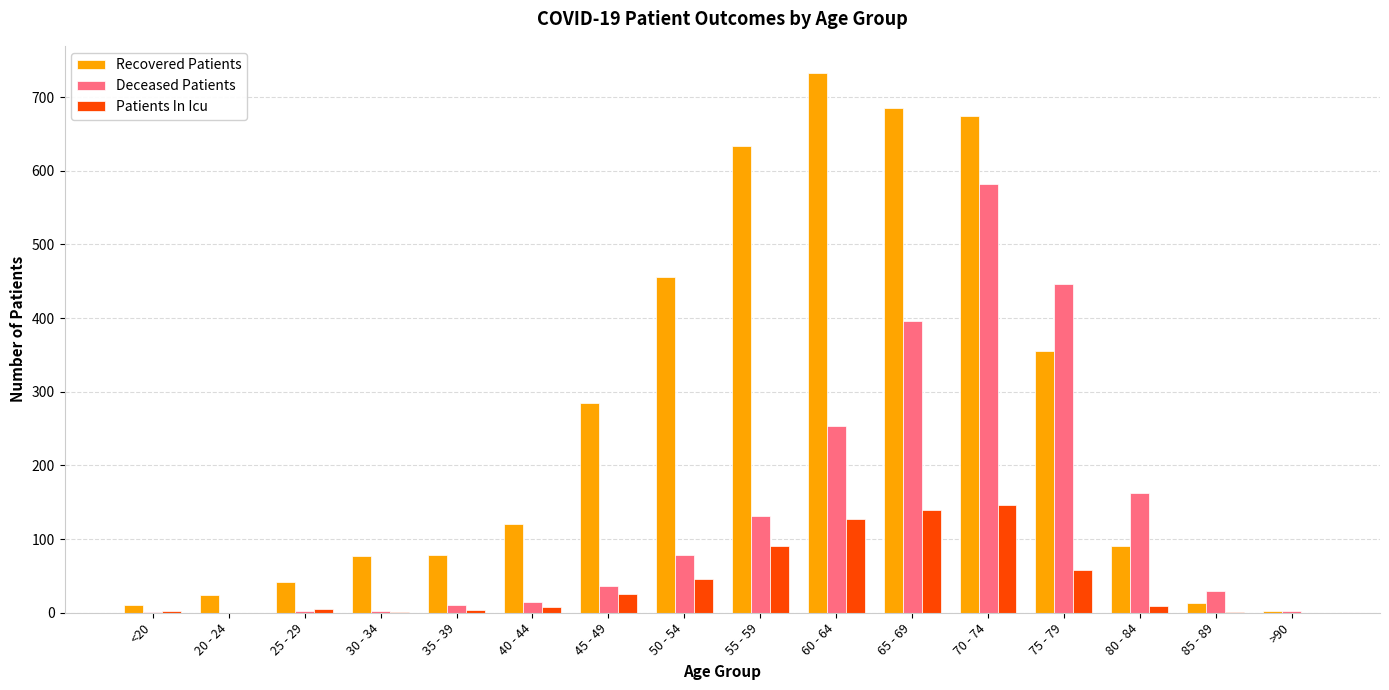

Between 40 - 44 and 65 - 69, which series saw the biggest shift?

Recovered Patients